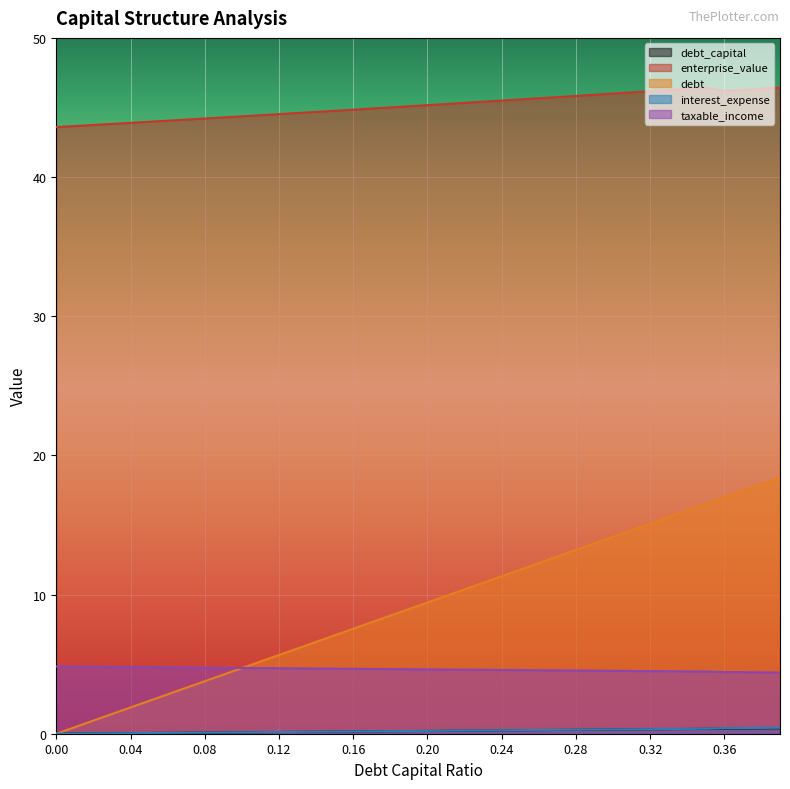

True or false: interest_expense has a value of 0.3 at 0.26.

True